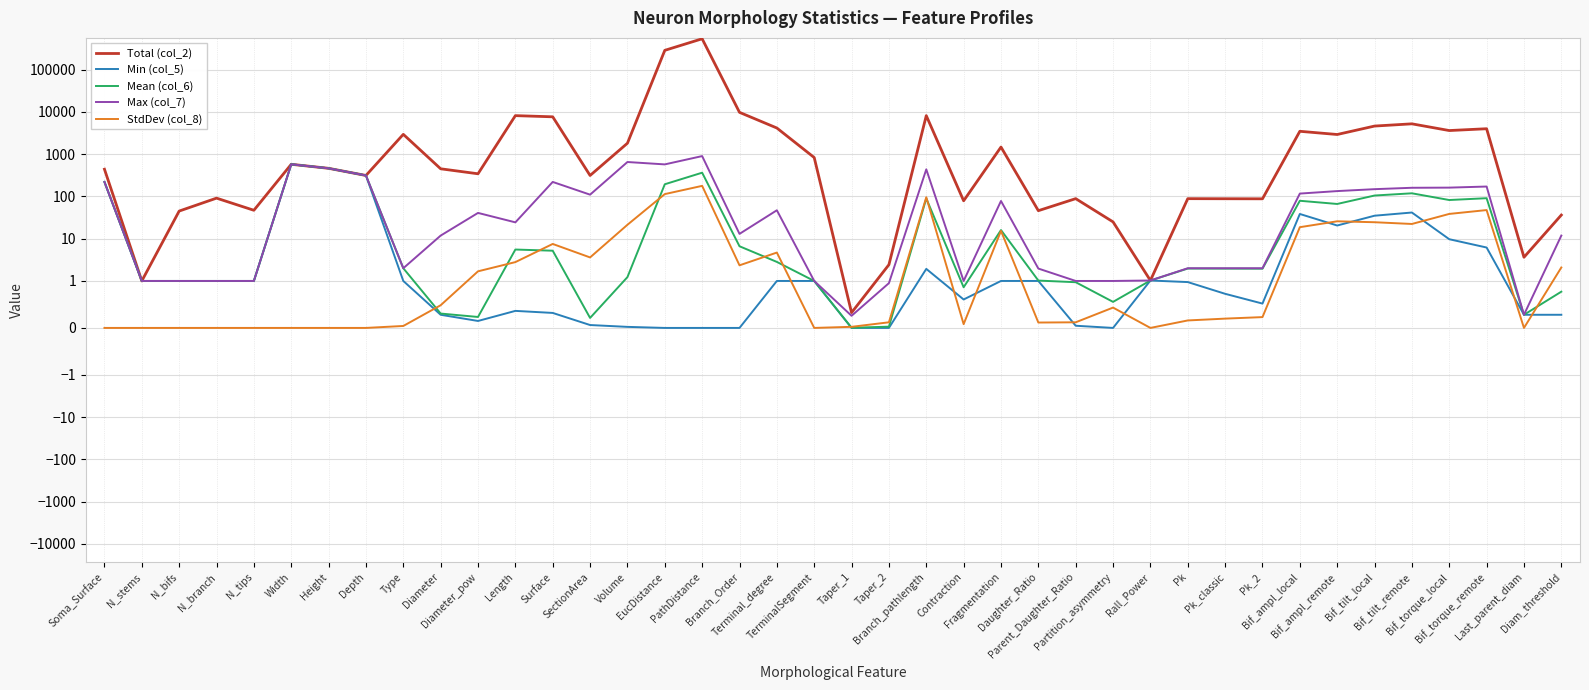

What are all the series names shown in the legend?

Total (col_2), Min (col_5), Mean (col_6), Max (col_7), StdDev (col_8)